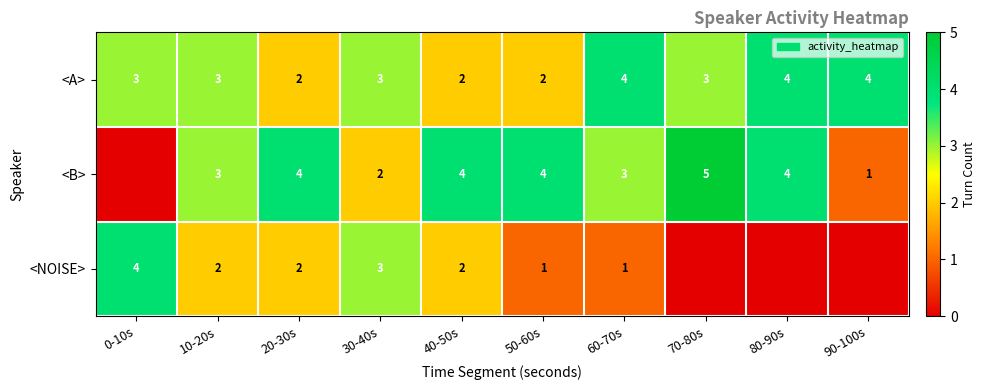

The <B> series shows 3 at 30-40s. True or false?

False